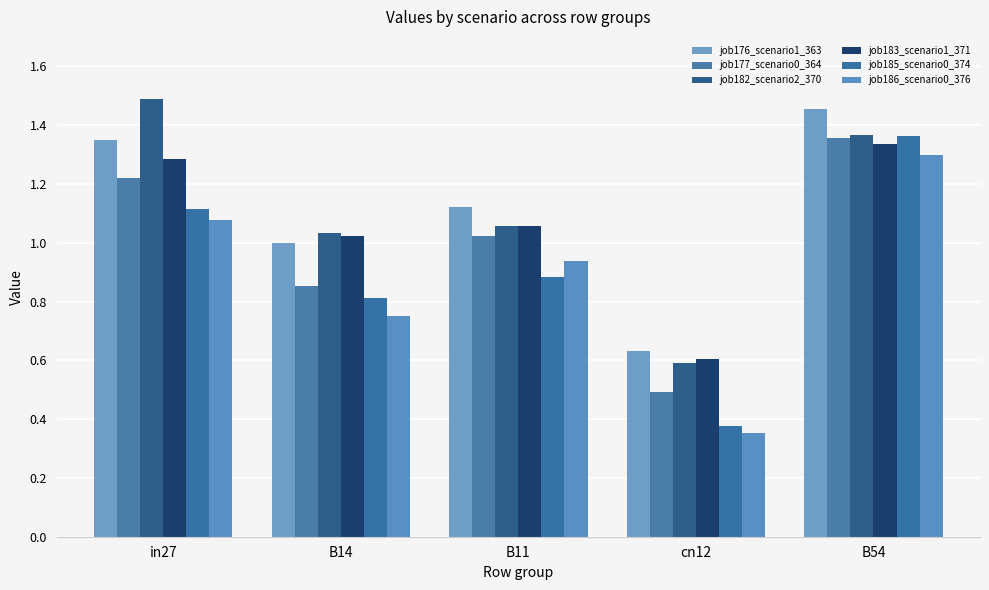

How many values in the job182_scenario2_370 series exceed 1?

4